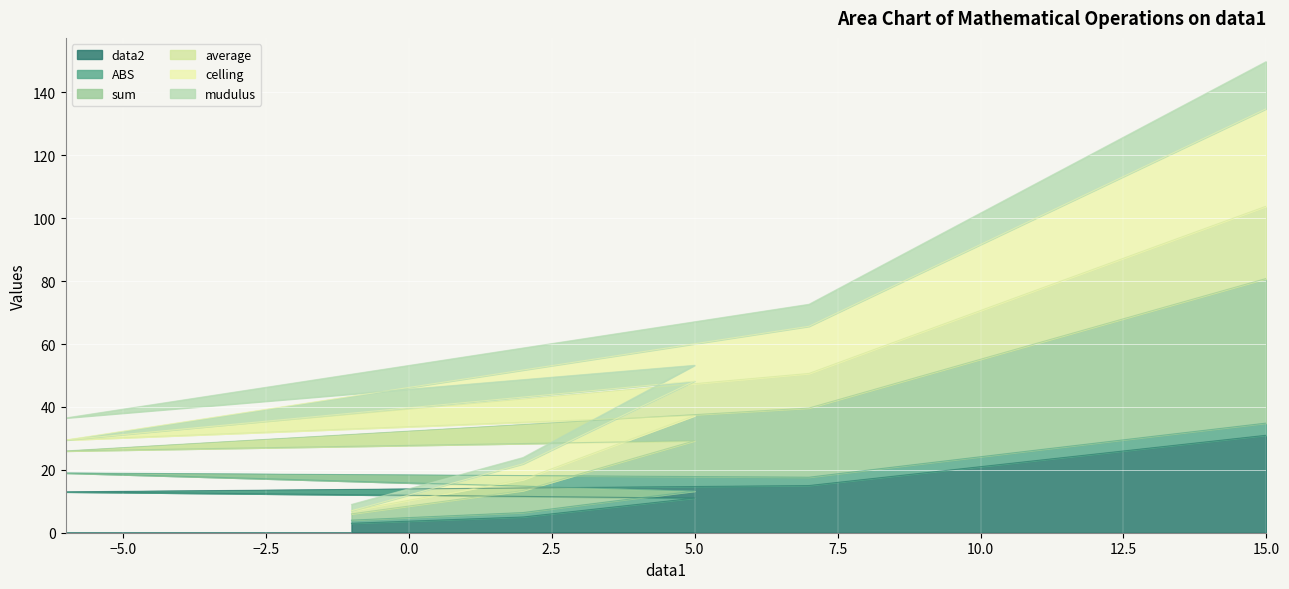

At which category does the chart reach its peak across all series?

15